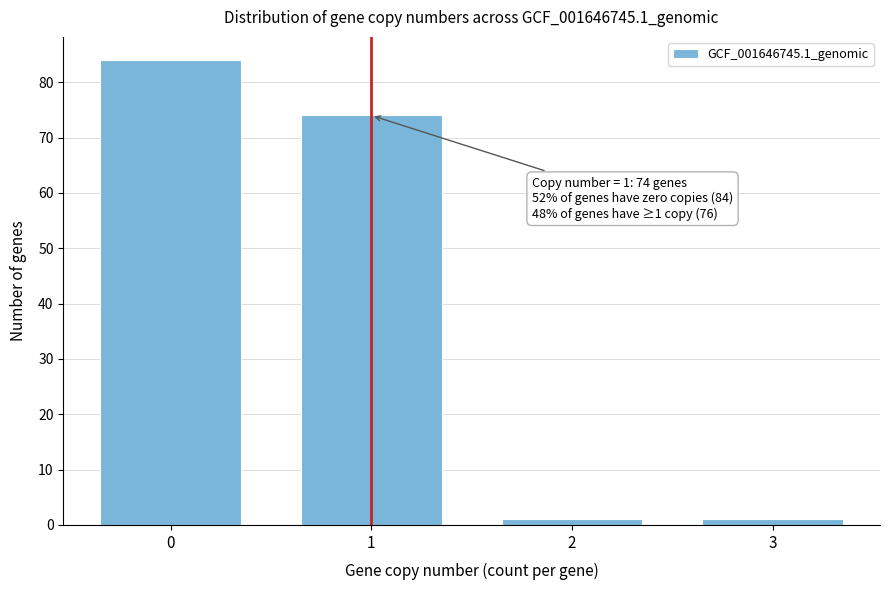

Reading left to right, list all the values displayed in this chart.

84	74	1	1